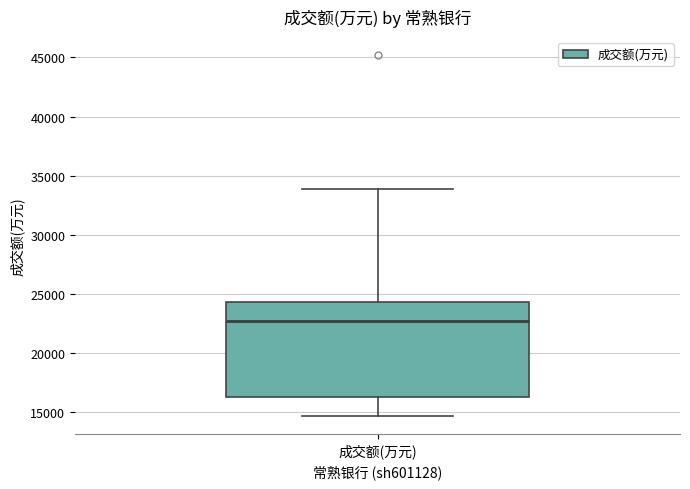

Where is the upper edge of the box for 成交额(万元) on the y-axis? The values are not printed on the chart, so give them approximately, as read against the axis.

24500